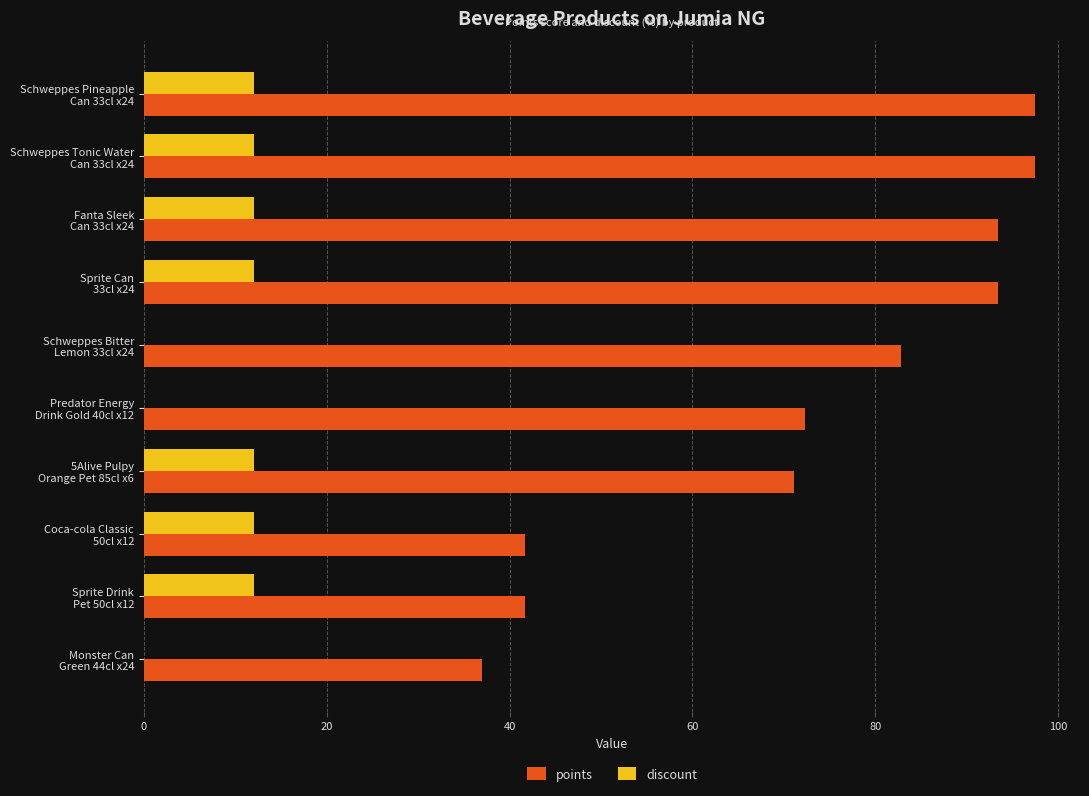

How many values in the points series exceed 82?

5